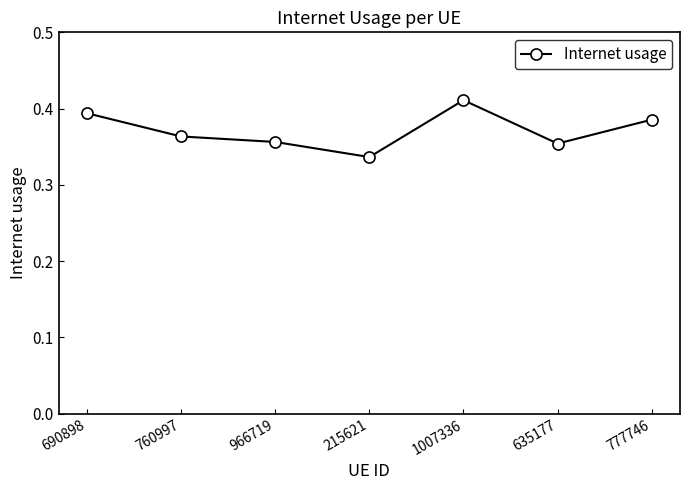

At which category does the chart reach its peak across all series?

1007336